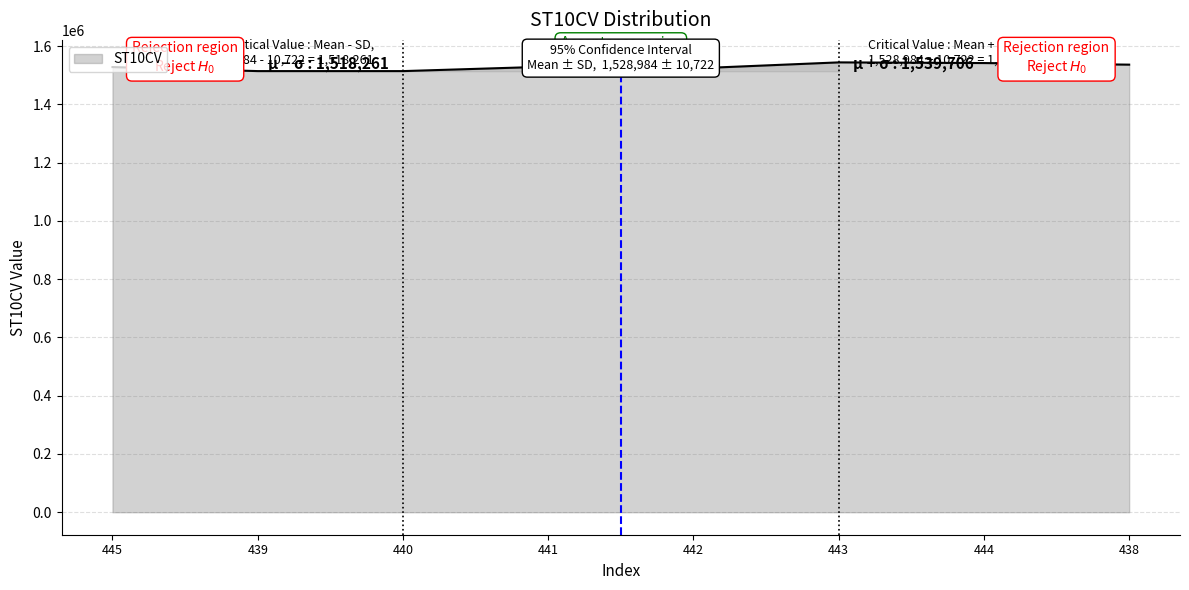

What is the sum of all values?

12231870